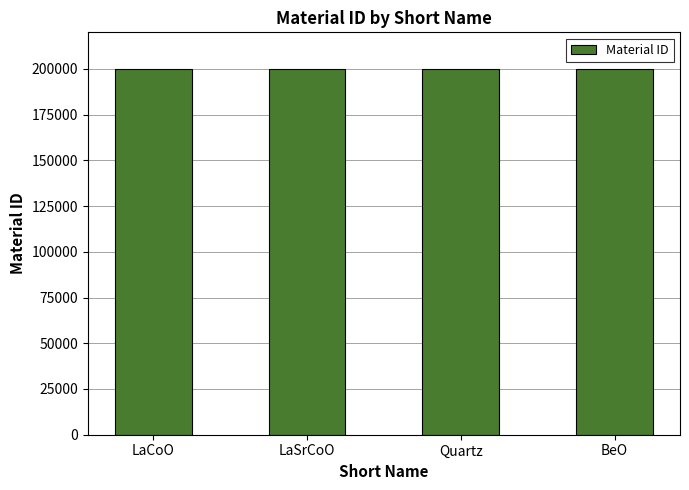

What is the smallest value displayed?

200001